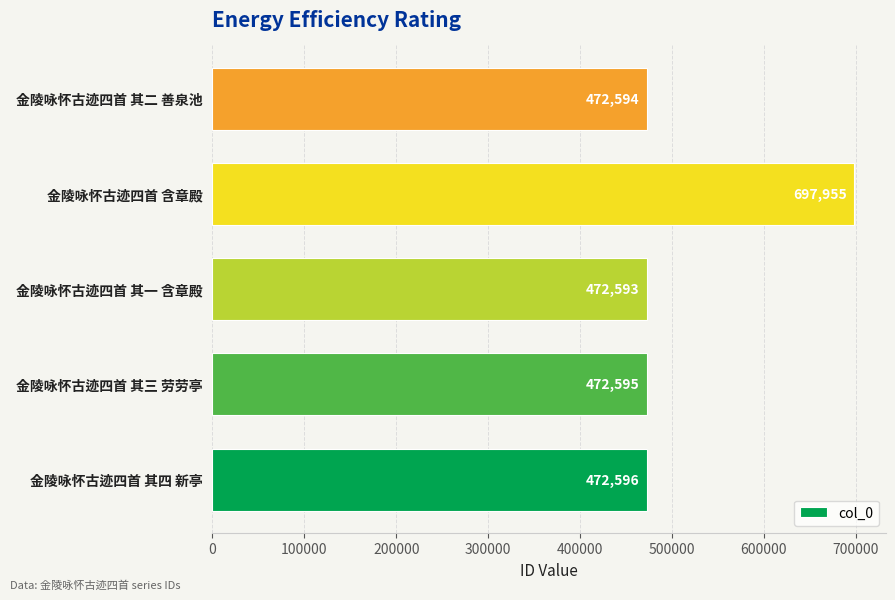

Does the chart contain stacked bars?

No